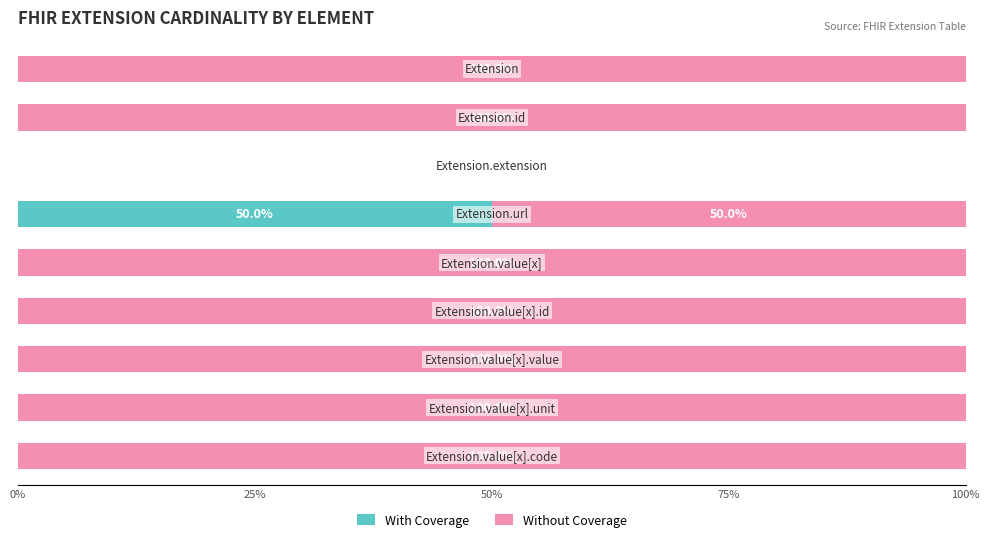

What is the sum of all With Coverage values?

50